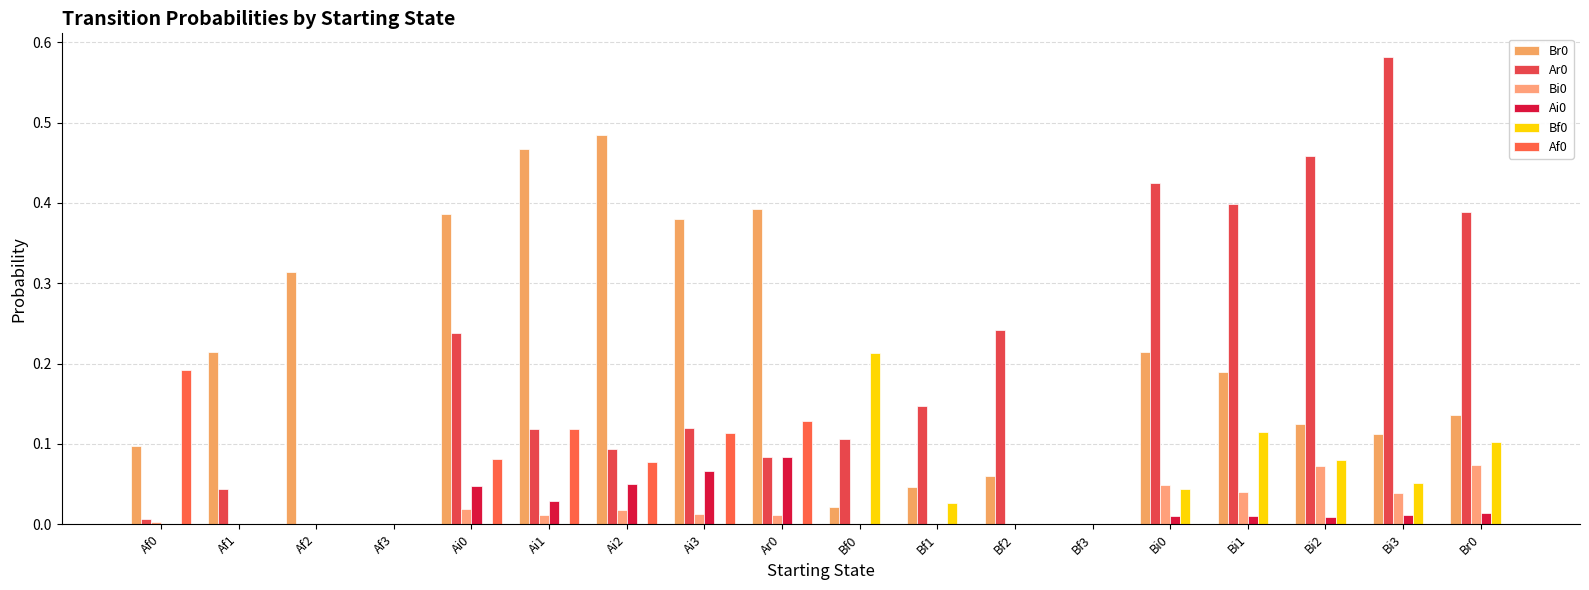

How many groups of bars are there?

18